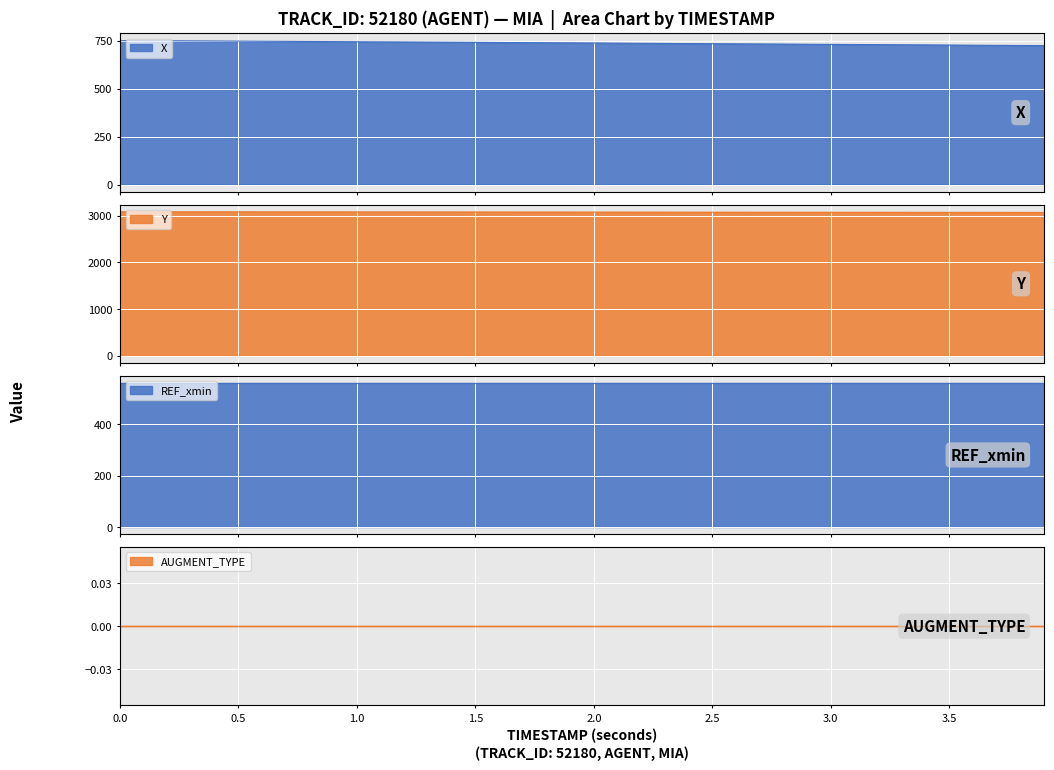

True or false: REF_xmin and Y cross at least once.

False